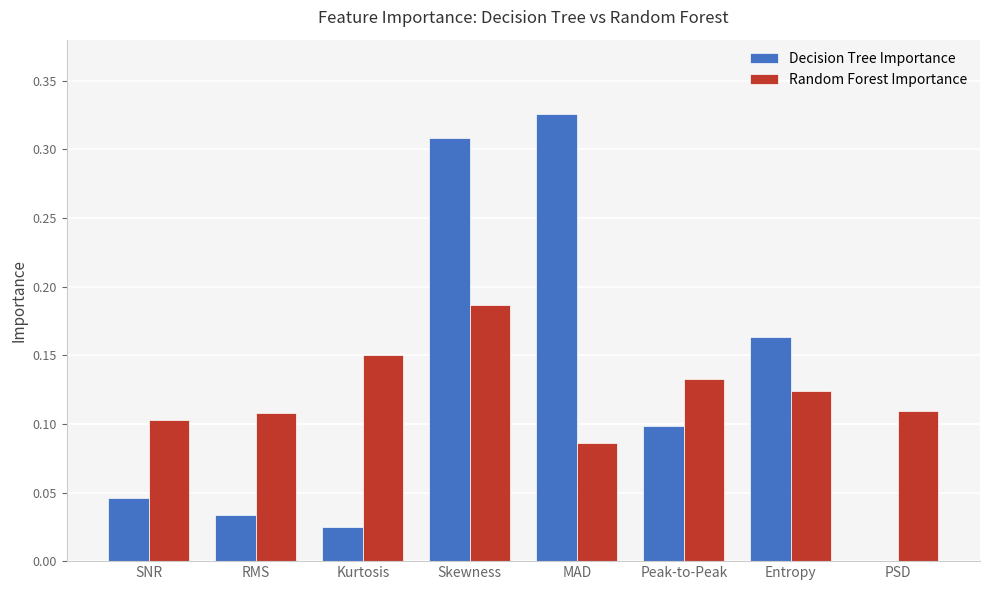

Are the bars horizontal?

No